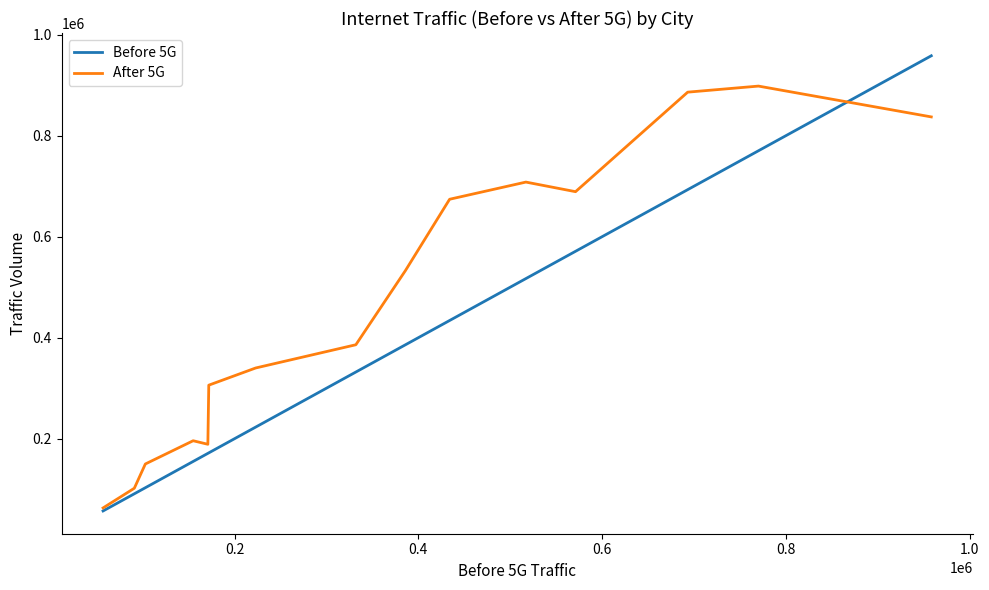

Which series has the widest spread of values?

Before 5G